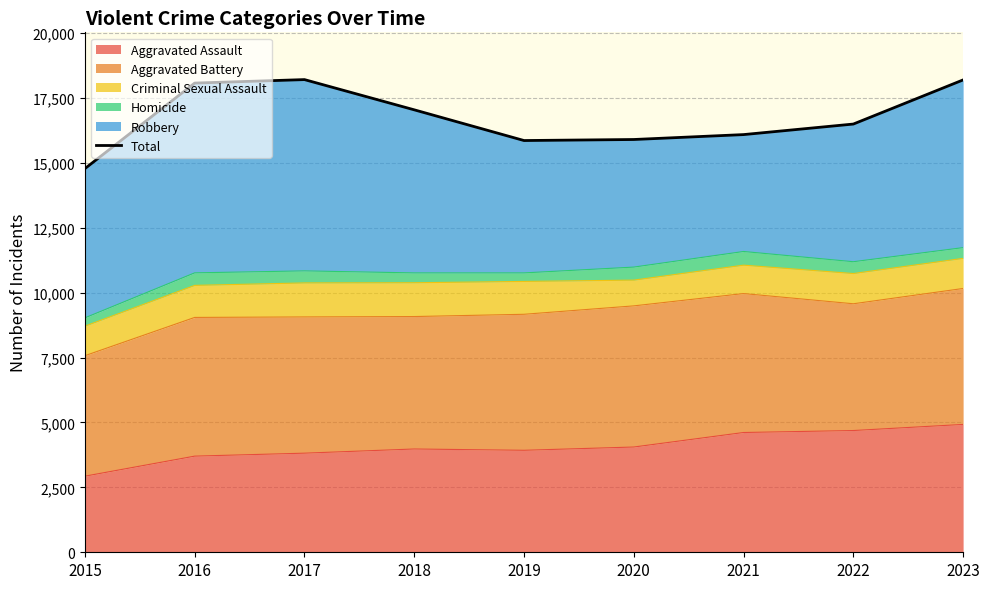

Rank the categories by value from highest to lowest.

2017, 2023, 2016, 2018, 2022, 2021, 2020, 2019, 2015